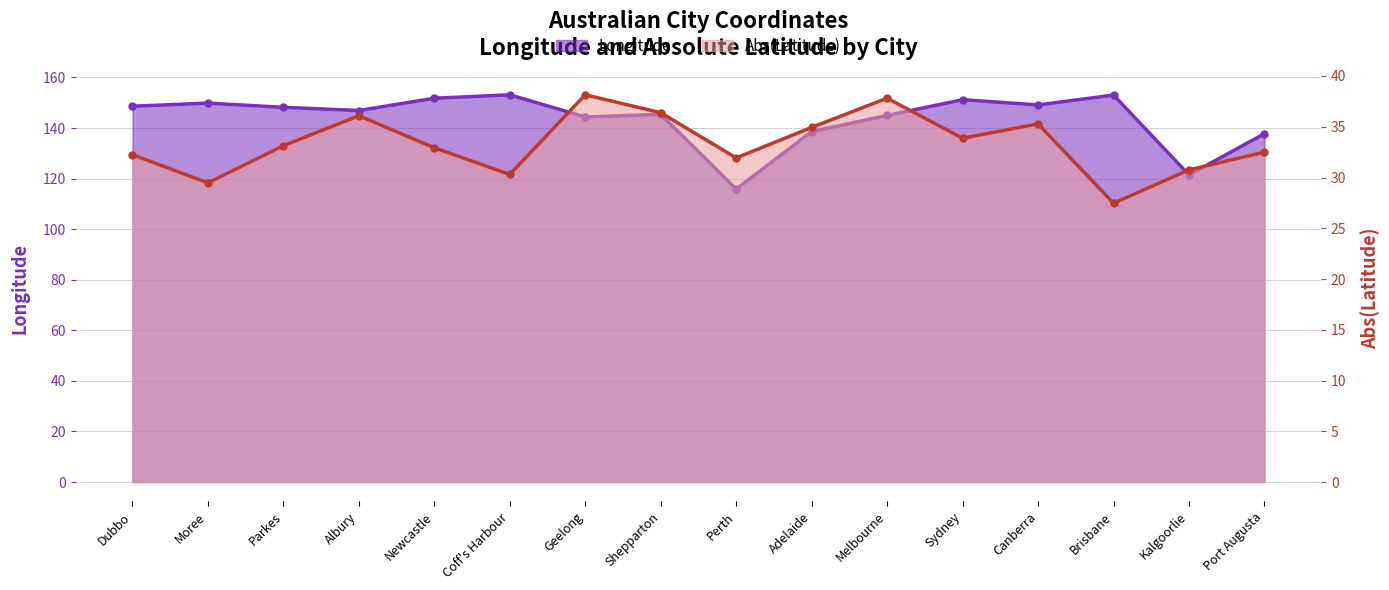

Where does the Longitude series first go above 148?

Dubbo